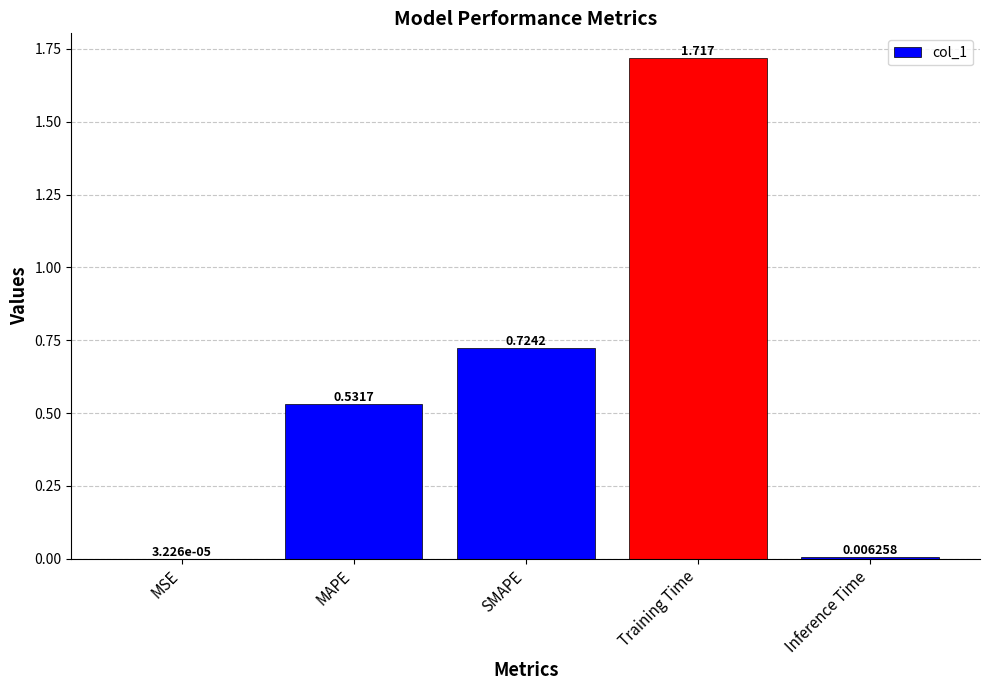

What is the average value?

0.6